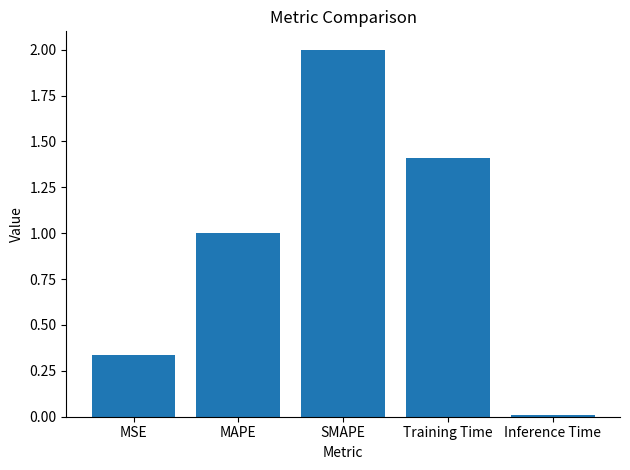

What is the sum of all values?

4.8